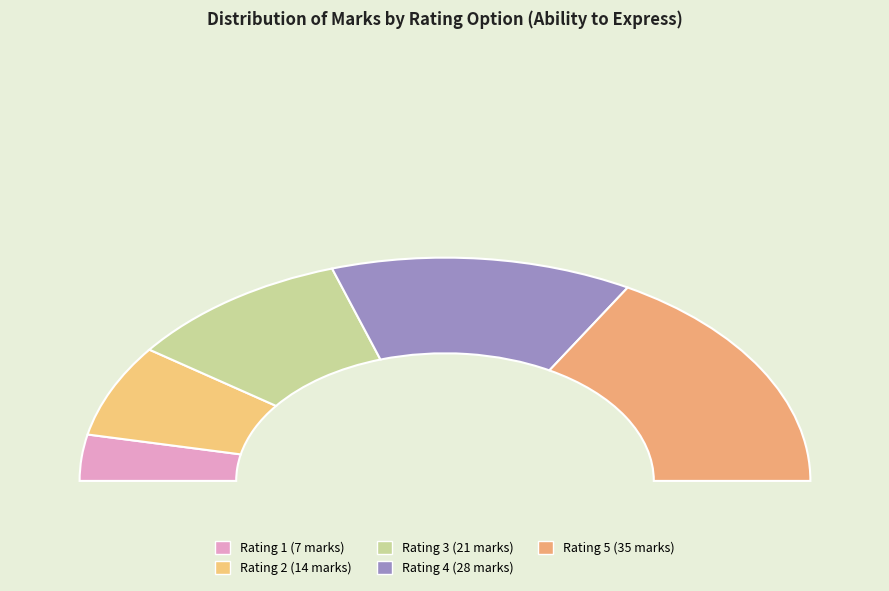

Count the number of slices in the pie.

5